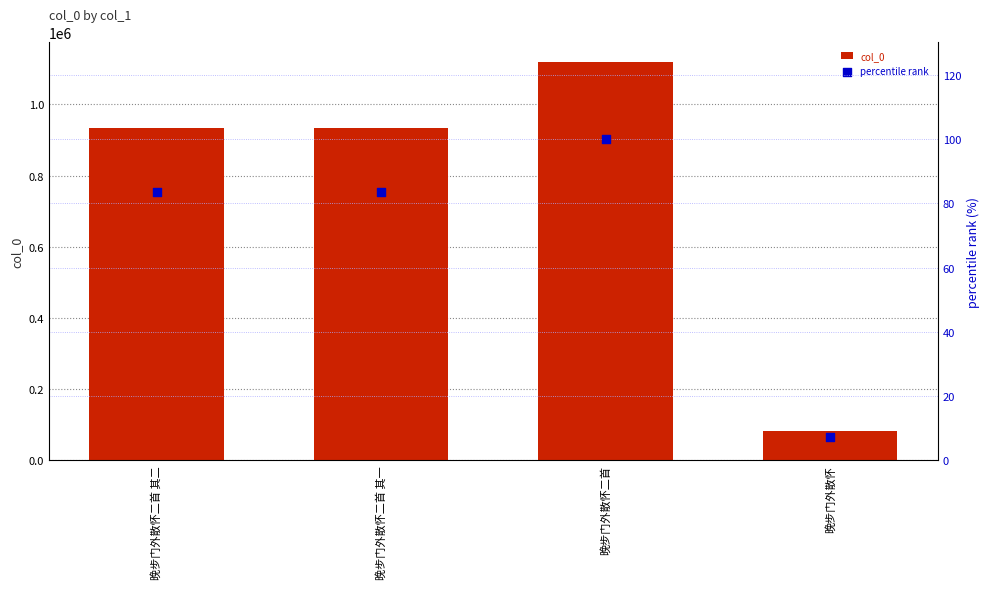

What is the total value across all series at 晚步门外散怀?

82338.4